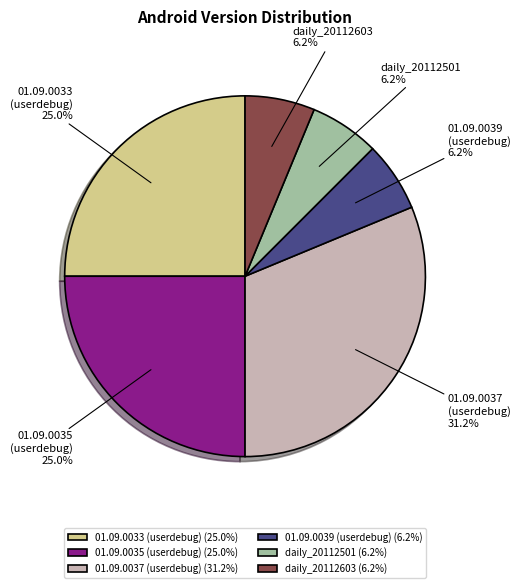

Do 01.09.0037 (userdebug) and daily_20112603 together represent more than half of the pie?

No